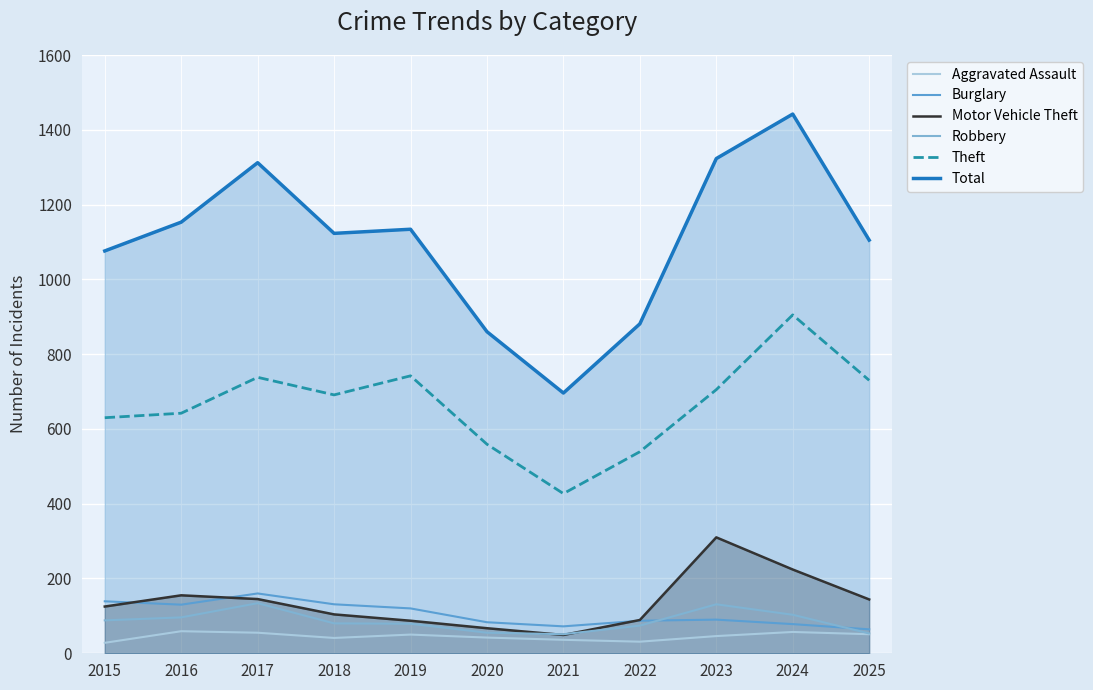

The value of Burglary at 2023 is 90. True or false?

True